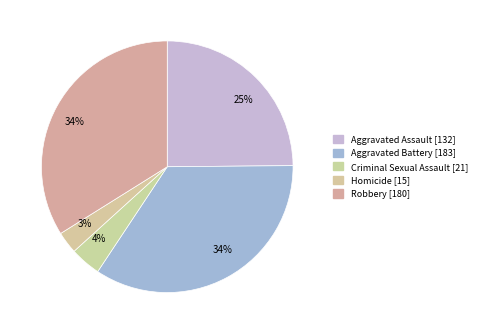

Does any single category account for the majority?

No